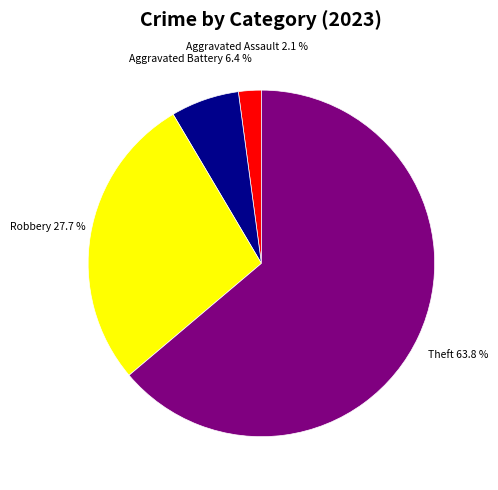

Is there any slice that represents more than half of the pie?

Yes